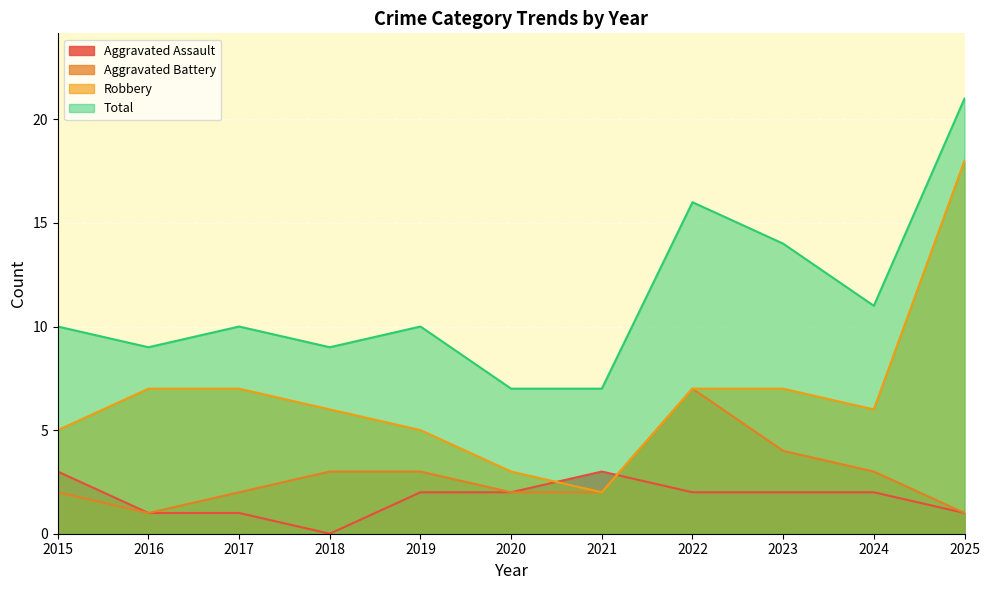

Which series has the largest range (max minus min)?

Robbery